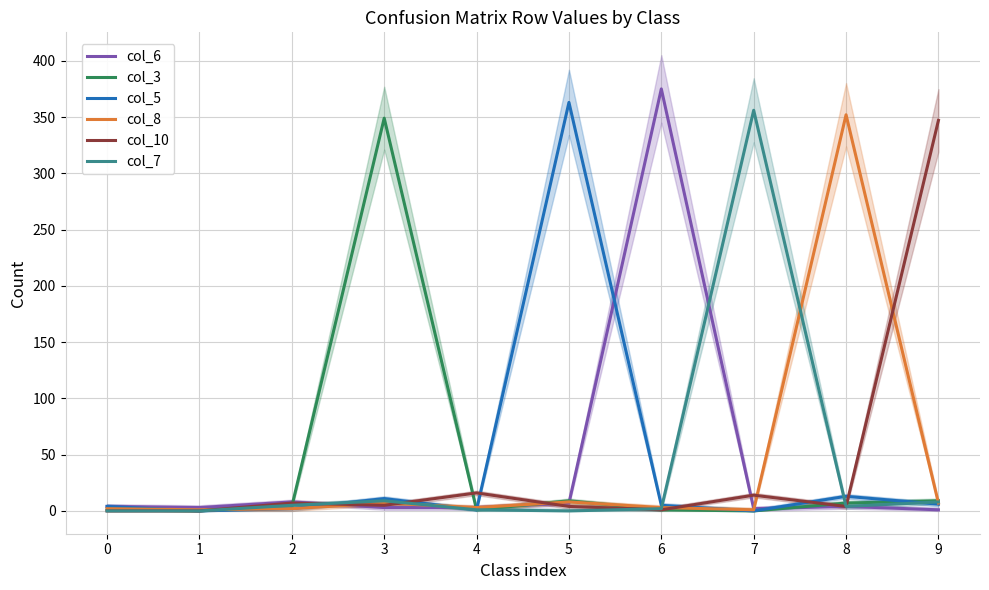

Which series has the widest spread of values?

col_6